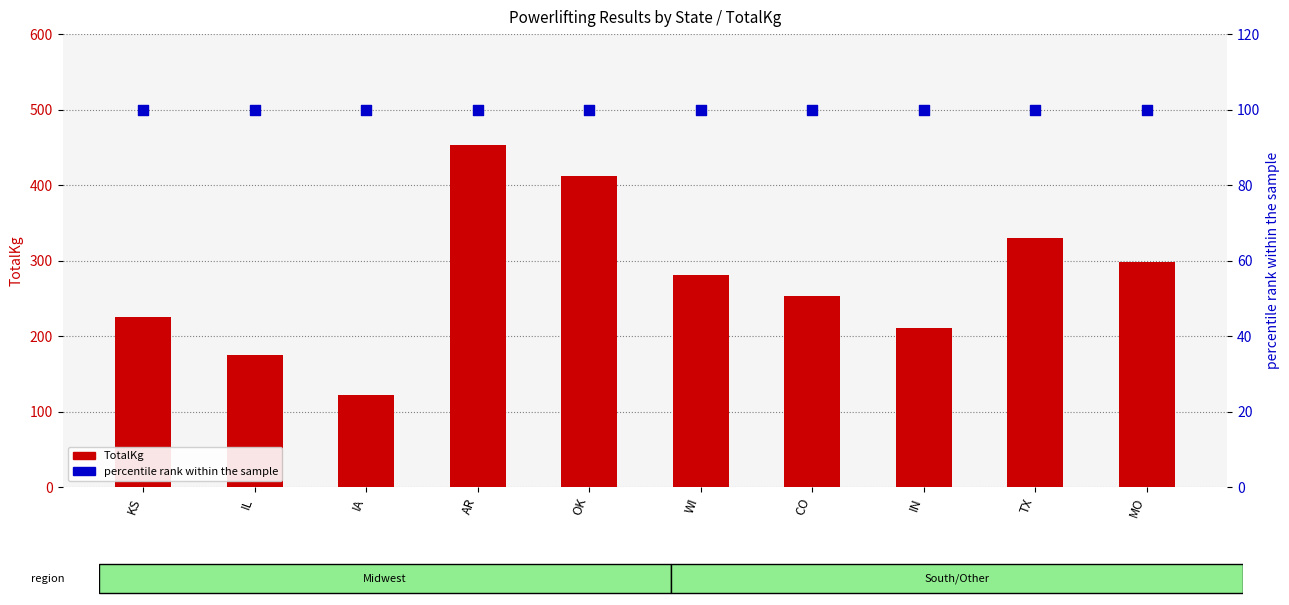

Which series has the largest total across all categories?

TotalKg